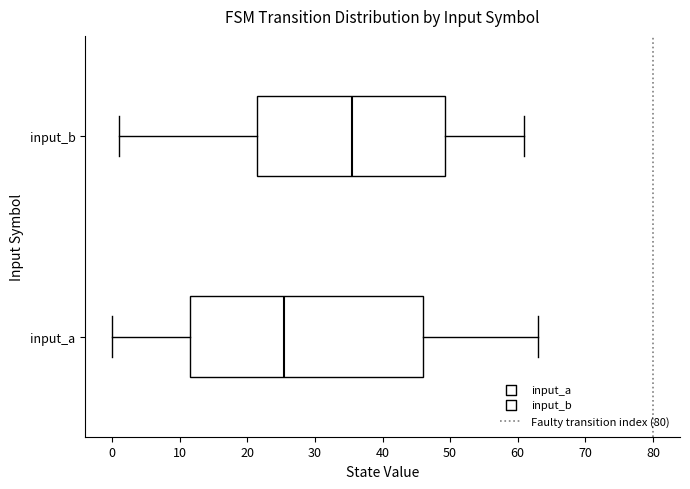

Which box's median line is the furthest to the right?

input_b